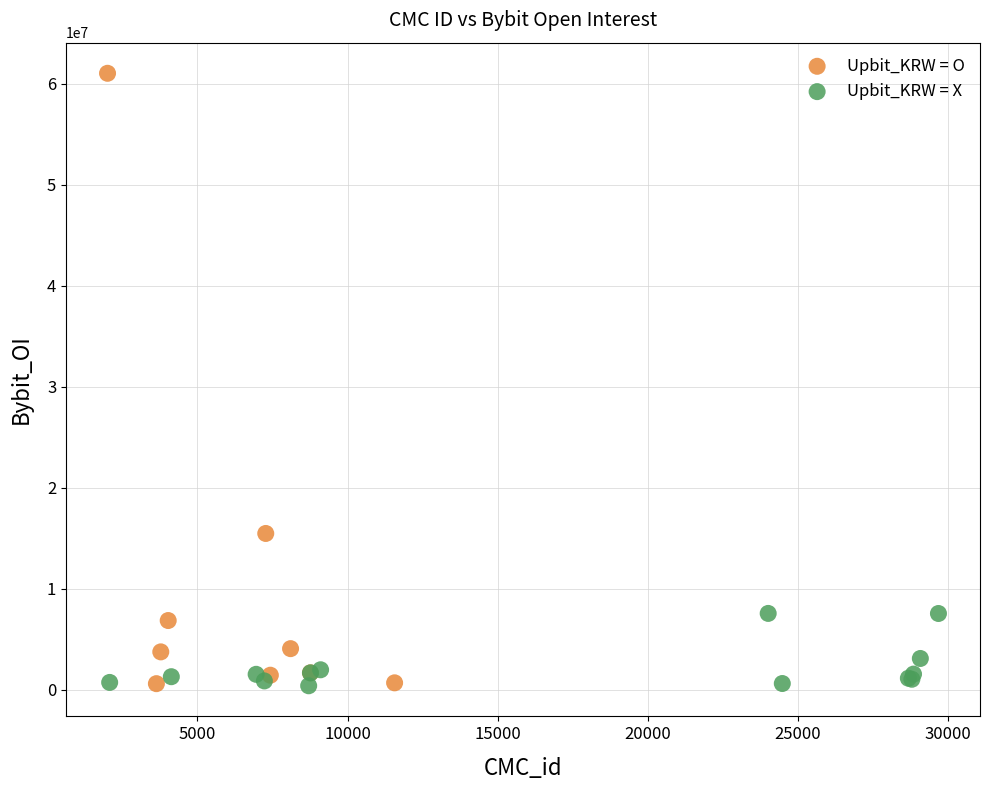

Which series reaches the maximum Y coordinate?

Upbit_KRW = O